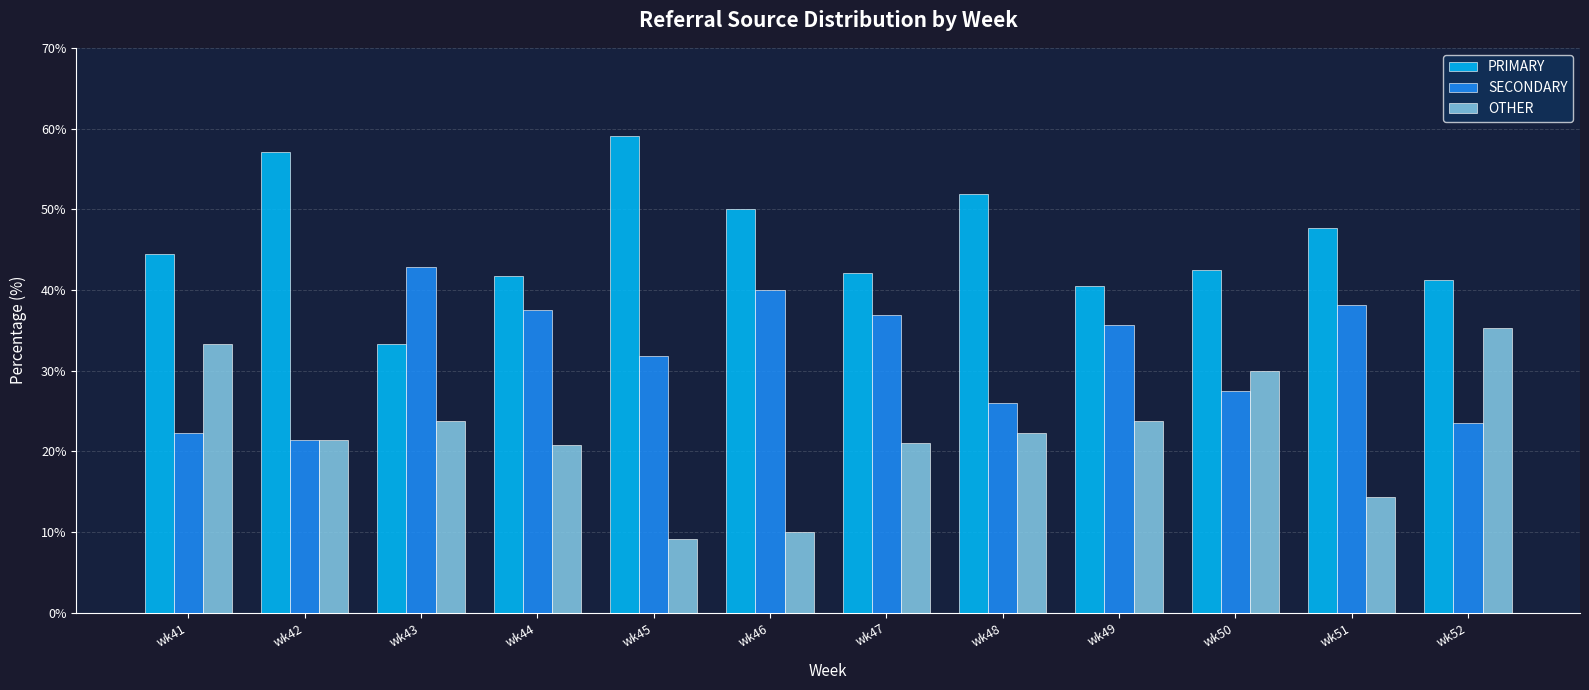

At which category does the chart reach its peak across all series?

wk45